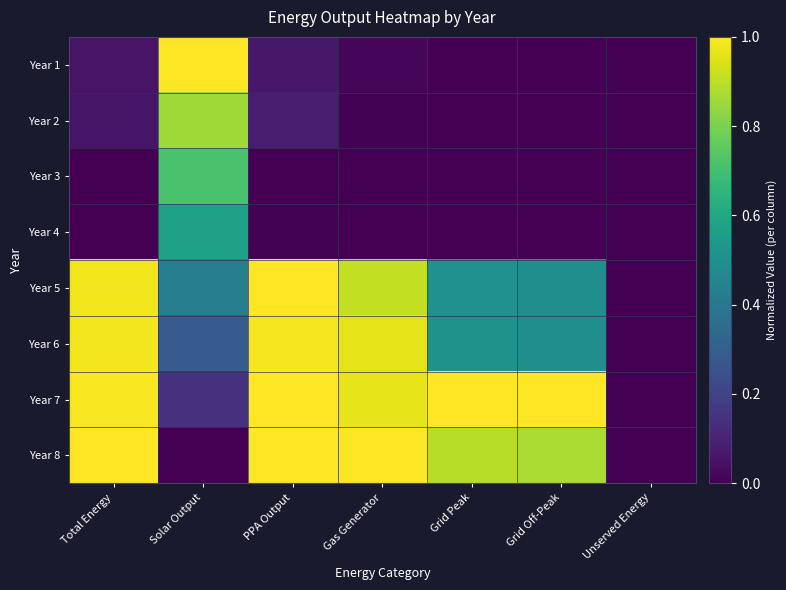

Reading right to left, list all the values displayed in this chart.

Year 1: Unserved Energy=0.0	Grid Off-Peak=0.0	Grid Peak=0.0	Gas Generator=0.0	PPA Output=0.1	Solar Output=1.0	Total Energy=0.1
Year 2: Unserved Energy=0.0	Grid Off-Peak=0.0	Grid Peak=0.0	Gas Generator=0.0	PPA Output=0.1	Solar Output=0.9	Total Energy=0.1
Year 3: Unserved Energy=0.0	Grid Off-Peak=0.0	Grid Peak=0.0	Gas Generator=0.0	PPA Output=0.0	Solar Output=0.7	Total Energy=0.0
Year 4: Unserved Energy=0.0	Grid Off-Peak=0.0	Grid Peak=0.0	Gas Generator=0.0	PPA Output=0.0	Solar Output=0.6	Total Energy=0.0
Year 5: Unserved Energy=0.0	Grid Off-Peak=0.5	Grid Peak=0.5	Gas Generator=0.9	PPA Output=1.0	Solar Output=0.4	Total Energy=1.0
Year 6: Unserved Energy=0.0	Grid Off-Peak=0.5	Grid Peak=0.5	Gas Generator=1.0	PPA Output=1.0	Solar Output=0.3	Total Energy=1.0
Year 7: Unserved Energy=0.0	Grid Off-Peak=1.0	Grid Peak=1.0	Gas Generator=1.0	PPA Output=1.0	Solar Output=0.1	Total Energy=1.0
Year 8: Unserved Energy=0.0	Grid Off-Peak=0.9	Grid Peak=0.9	Gas Generator=1.0	PPA Output=1.0	Solar Output=0.0	Total Energy=1.0